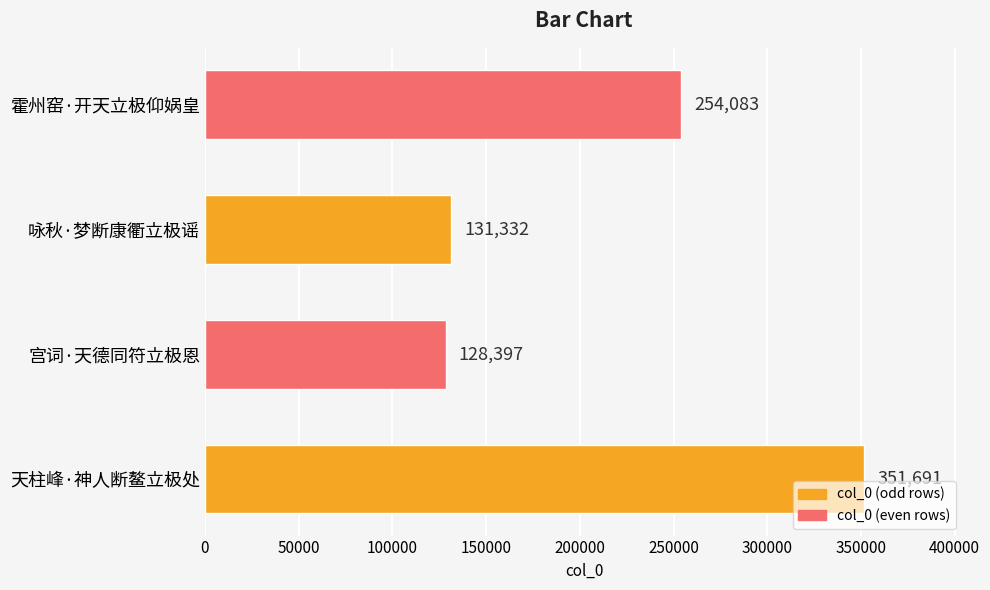

What is the sum of all values?

865503